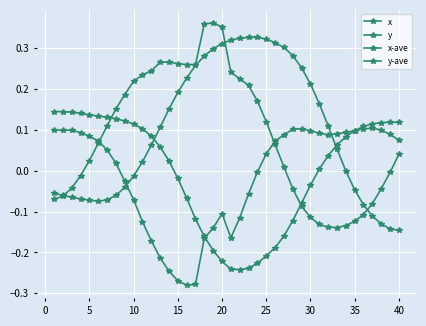

Where do x-ave and x first cross each other?

0 and 5